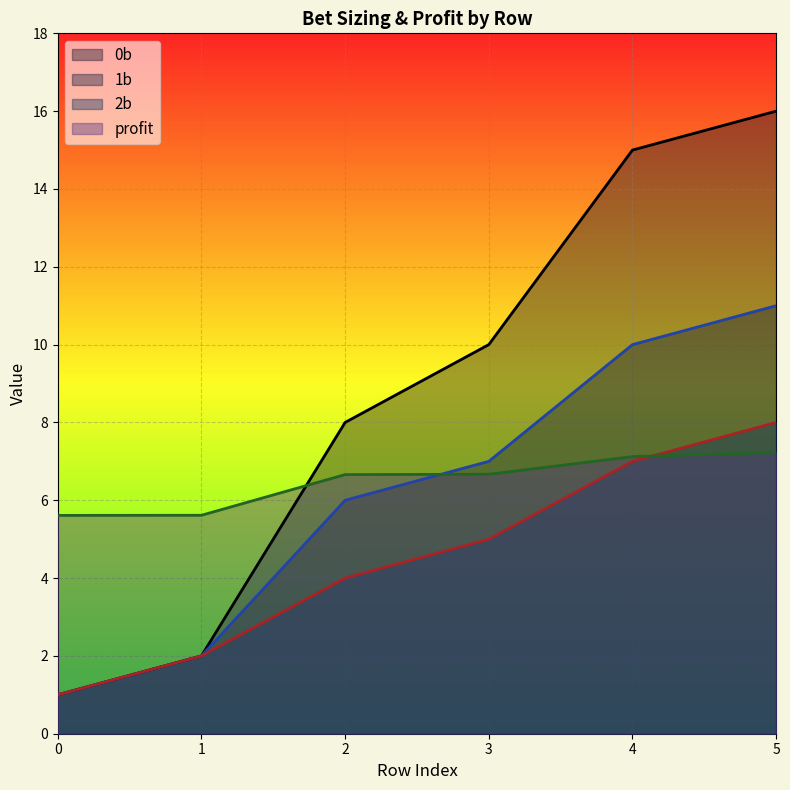

What is the value of the 1b point at the 6th from the left?

11.0